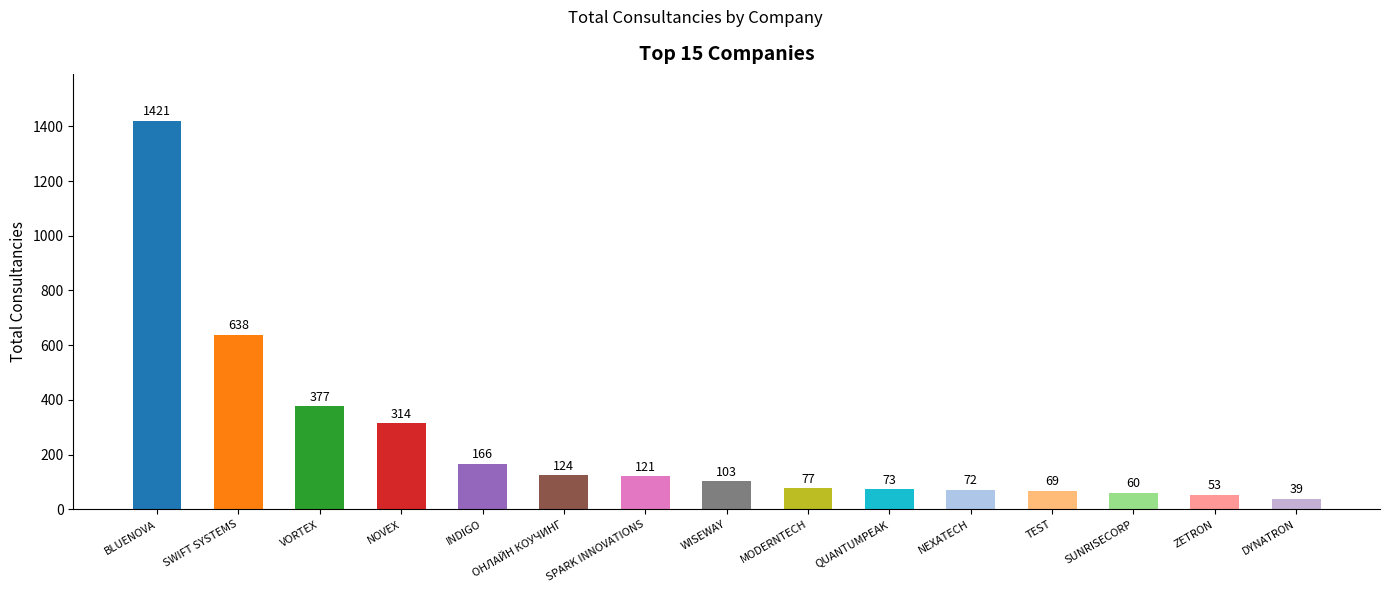

How many data points does each series have?

15